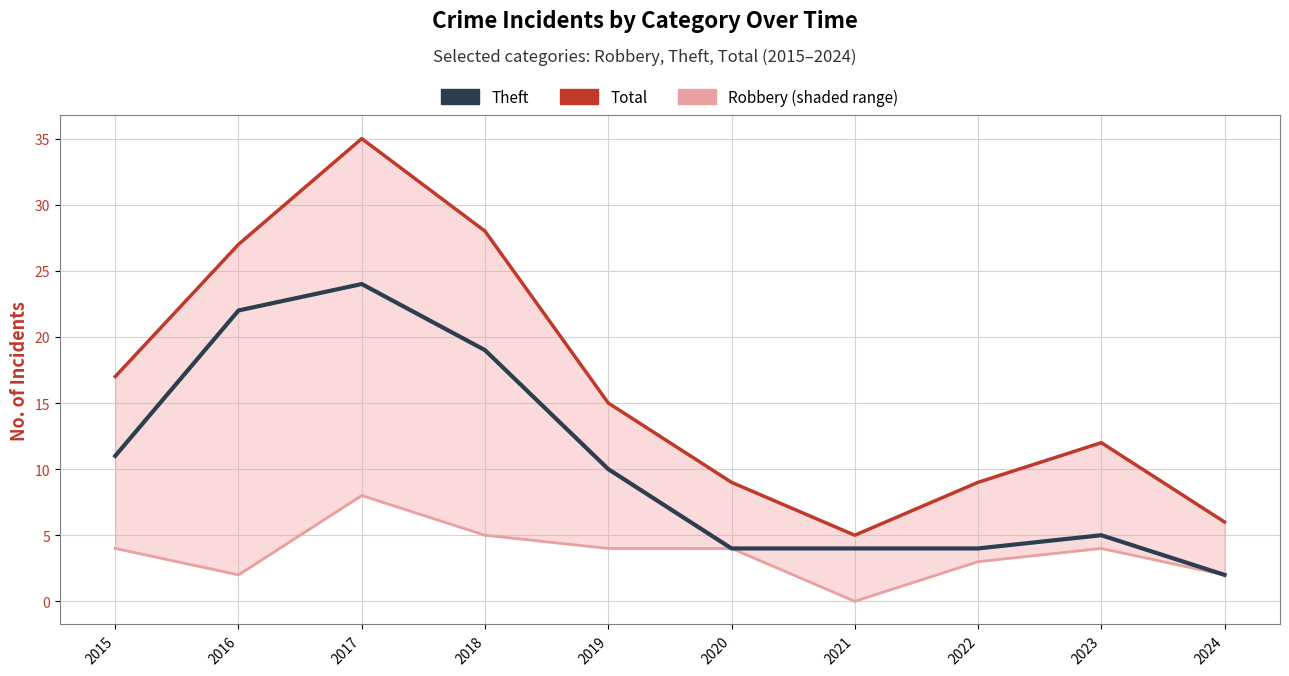

Reading left to right, transcribe all the data shown in this chart.

Theft: 11	22	24	19	10	4	4	4	5	2
Total: 17	27	35	28	15	9	5	9	12	6
Robbery: 4	2	8	5	4	4	0	3	4	2